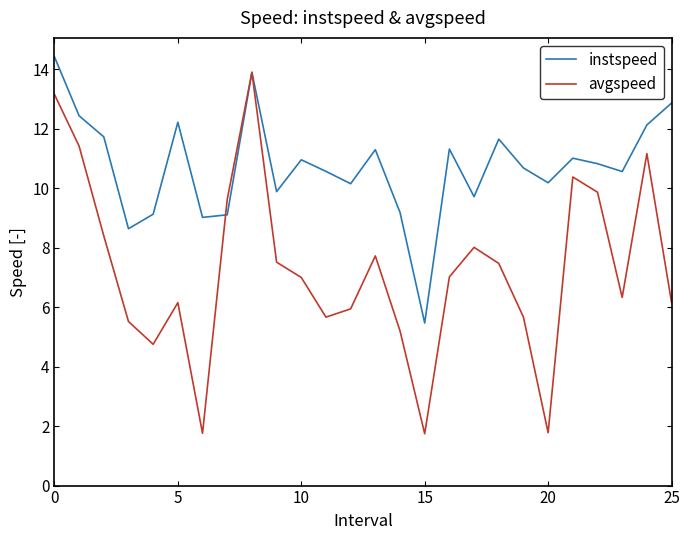

List the series in order of their overall mean, highest first.

instspeed, avgspeed